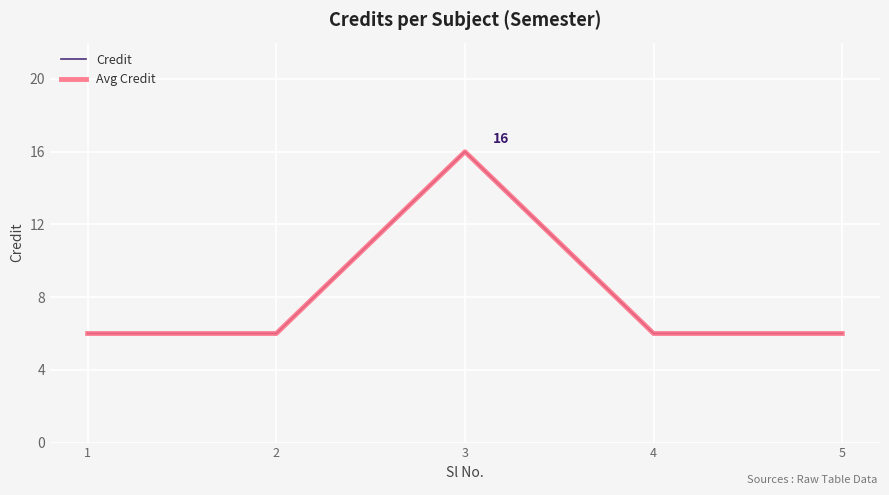

Between 1 and 4, which series saw the biggest shift?

Credit